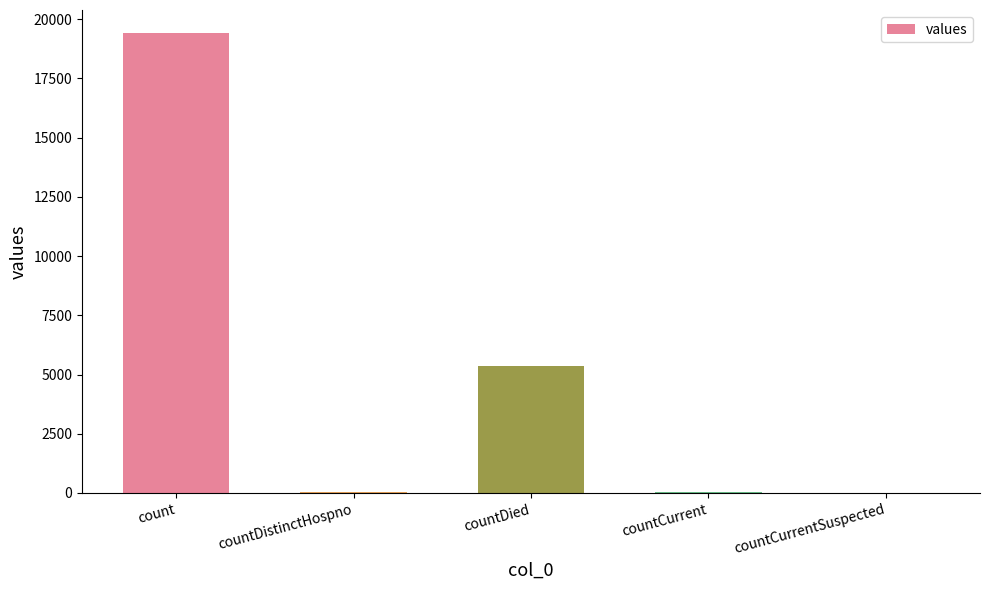

What is the greatest value displayed?

19420